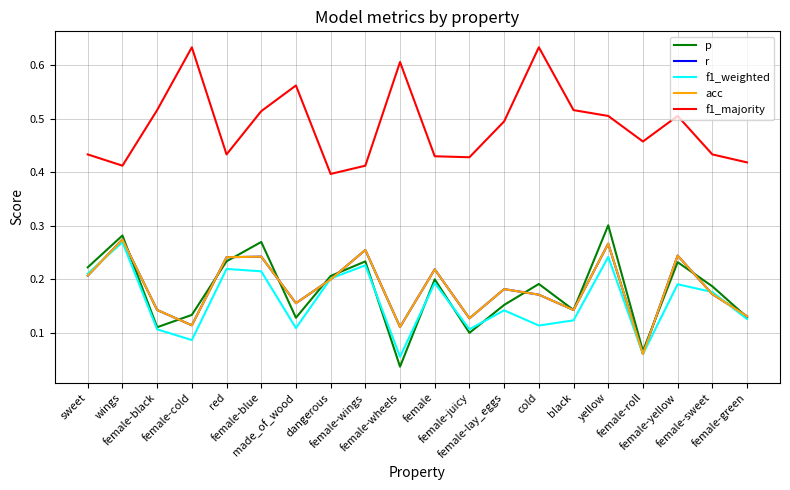

Rank the series by their maximum value, from highest to lowest.

f1_majority, p, r, acc, f1_weighted